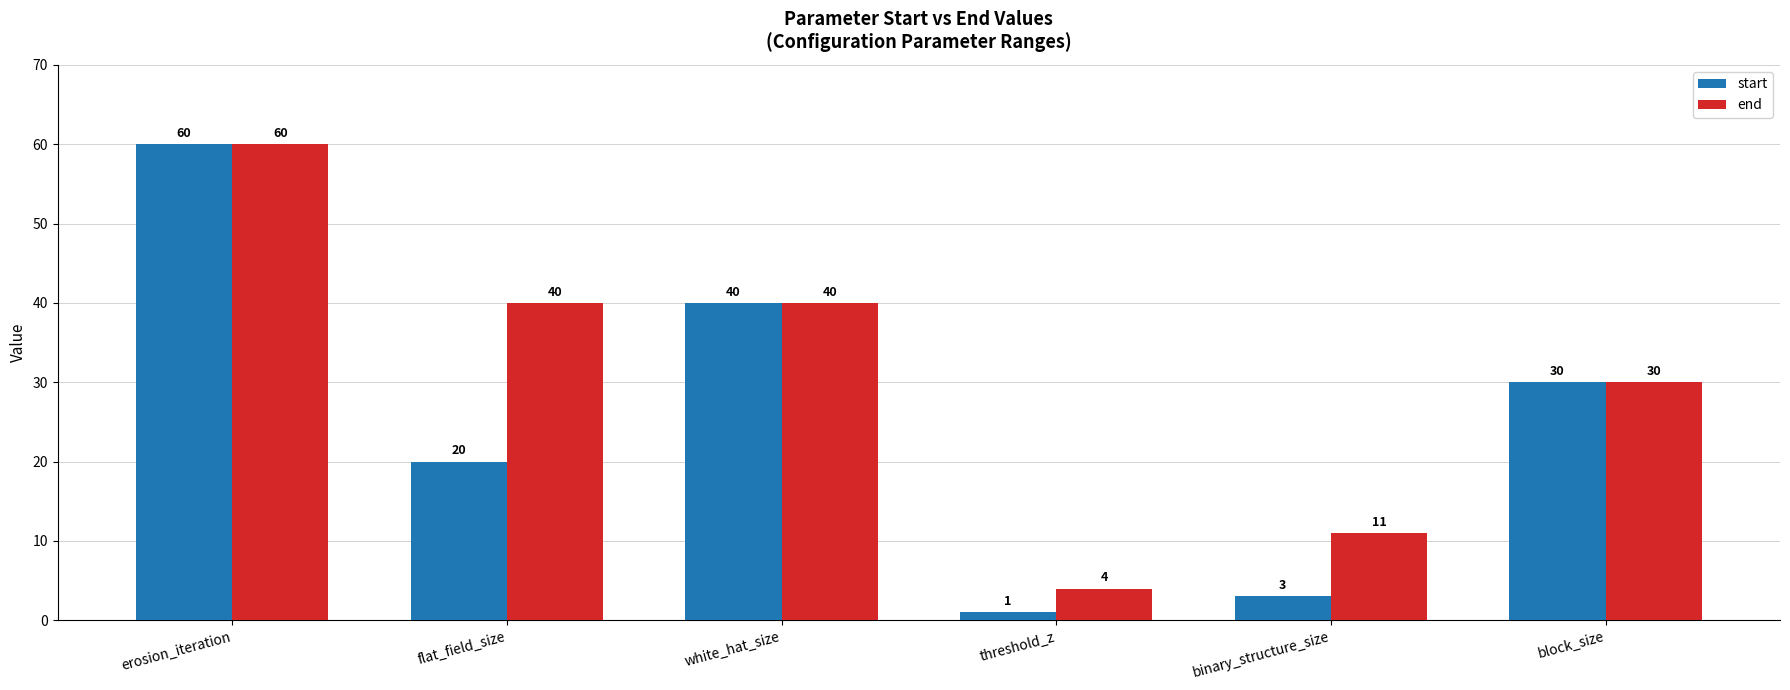

What position from the right is block_size?

1